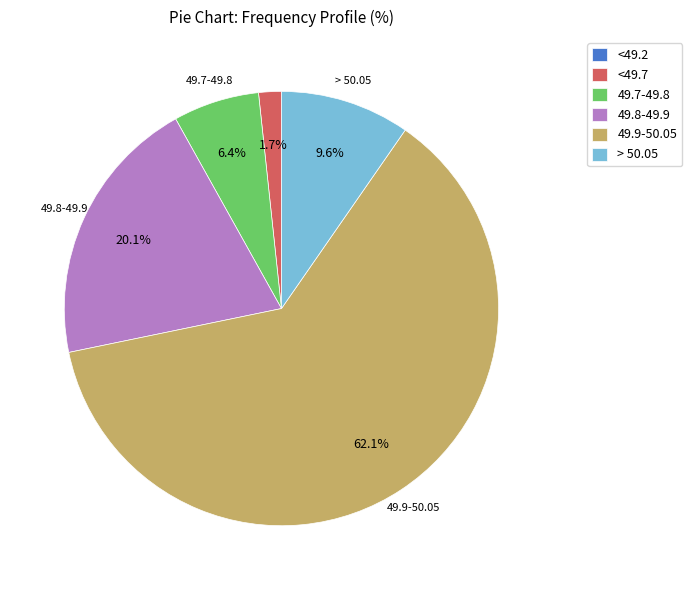

Combined, what portion of the pie is <49.7 and 49.8-49.9?

21.8%